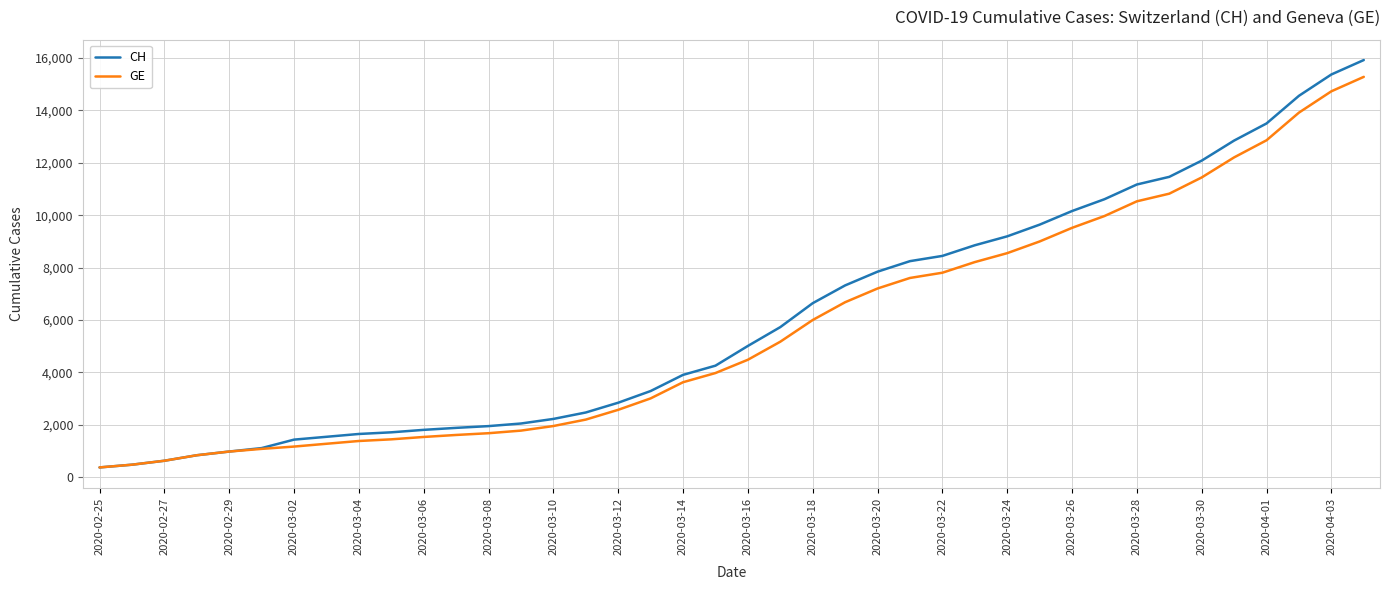

Which series has the widest spread of values?

CH